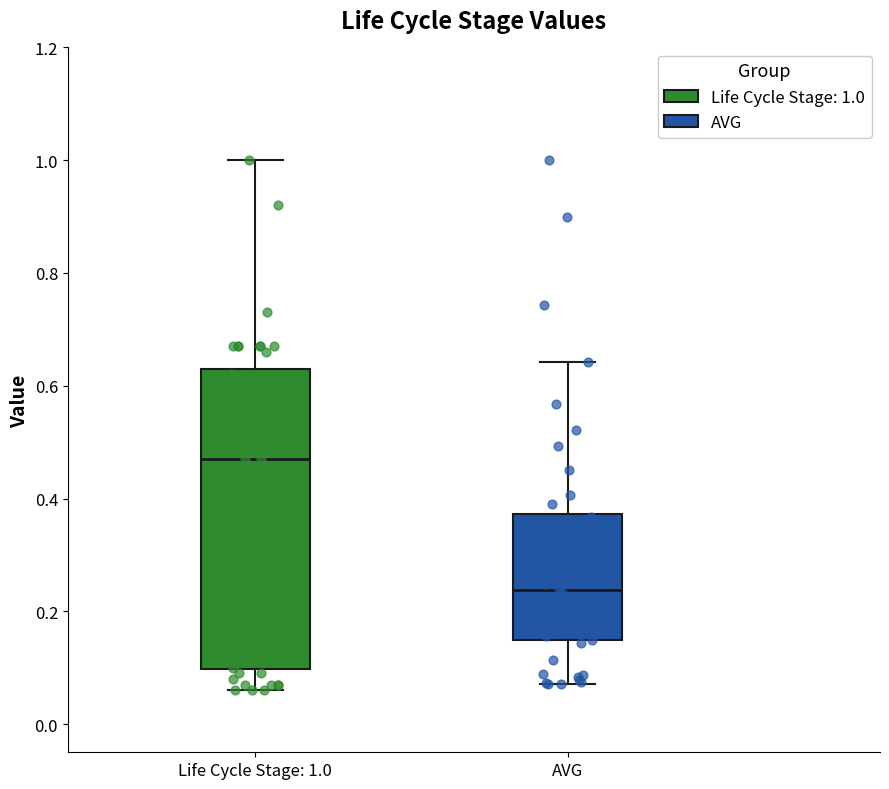

Where is the upper edge of the box for AVG on the y-axis? The values are not printed on the chart, so give them approximately, as read against the axis.

0.38